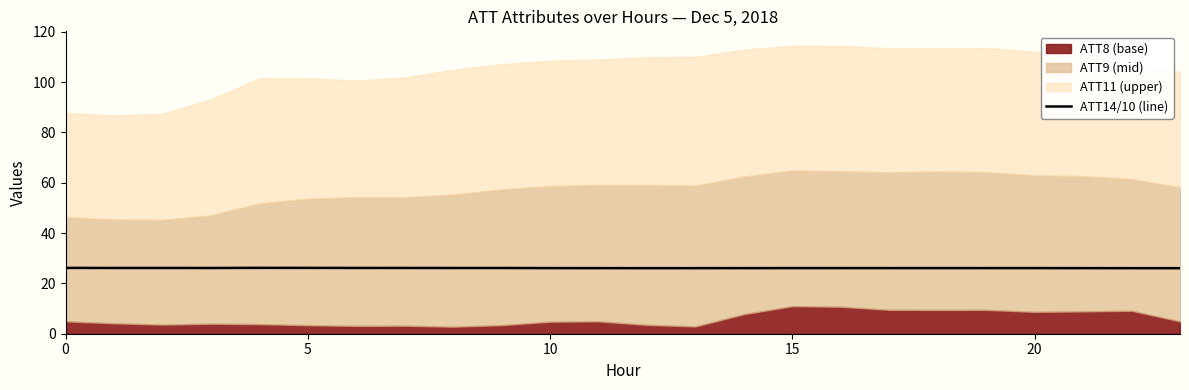

What is the maximum value for ATT14/10 (line)?

26.2